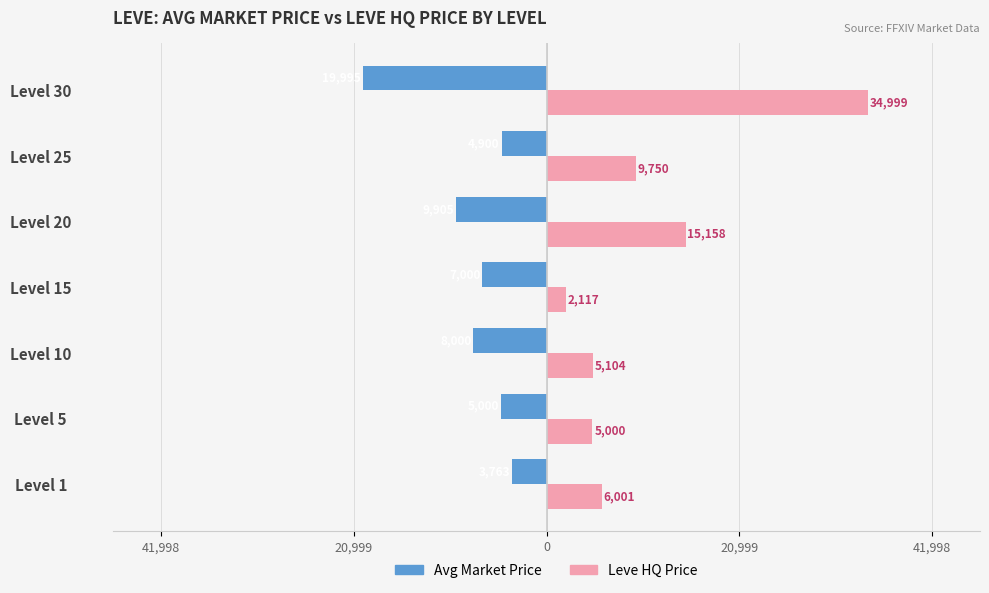

Which series has the widest spread of values?

Leve HQ Price